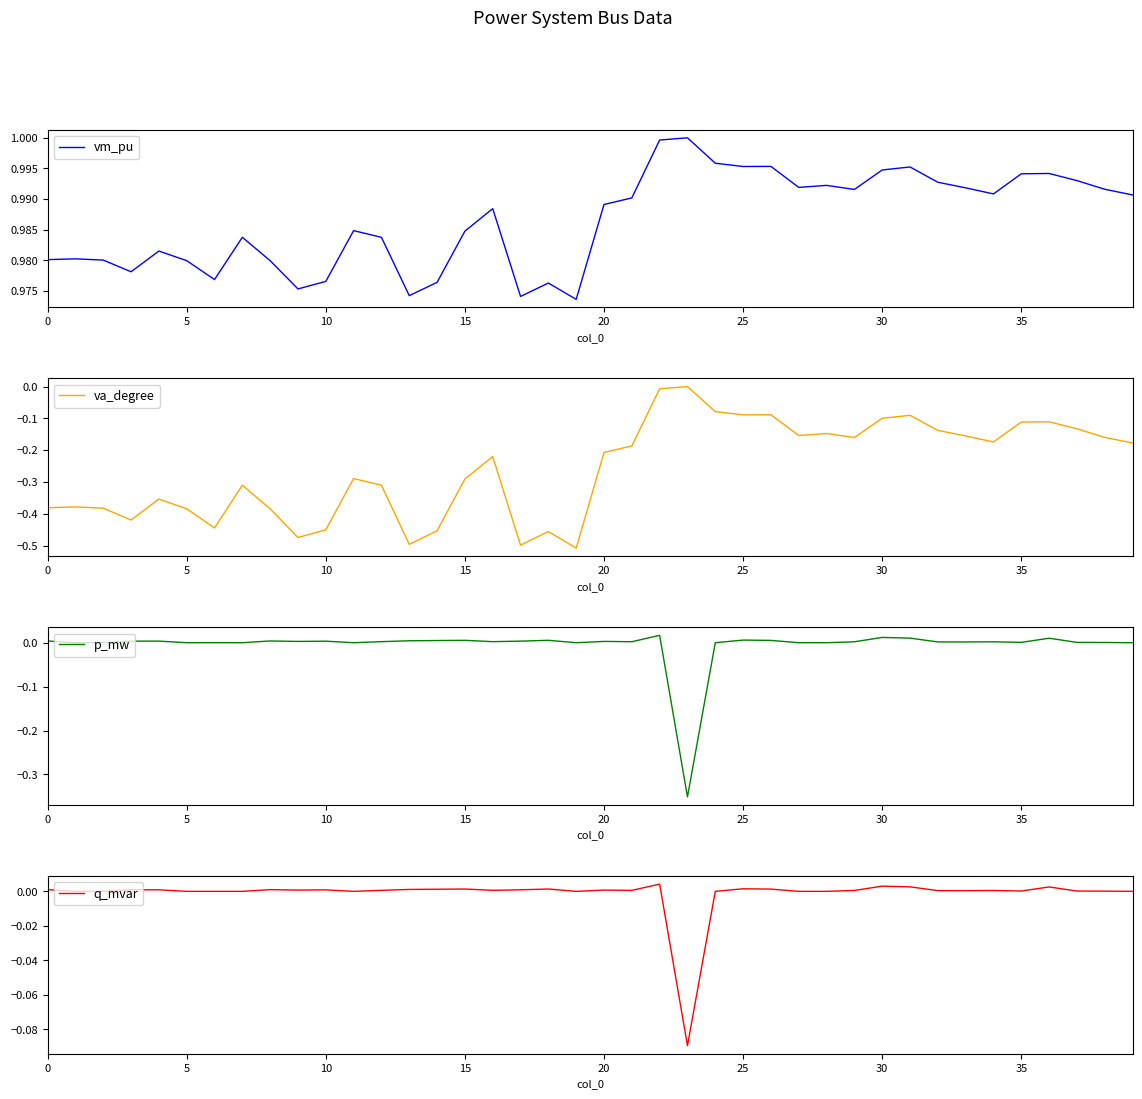

How many data points in q_mvar are less than 0?

1